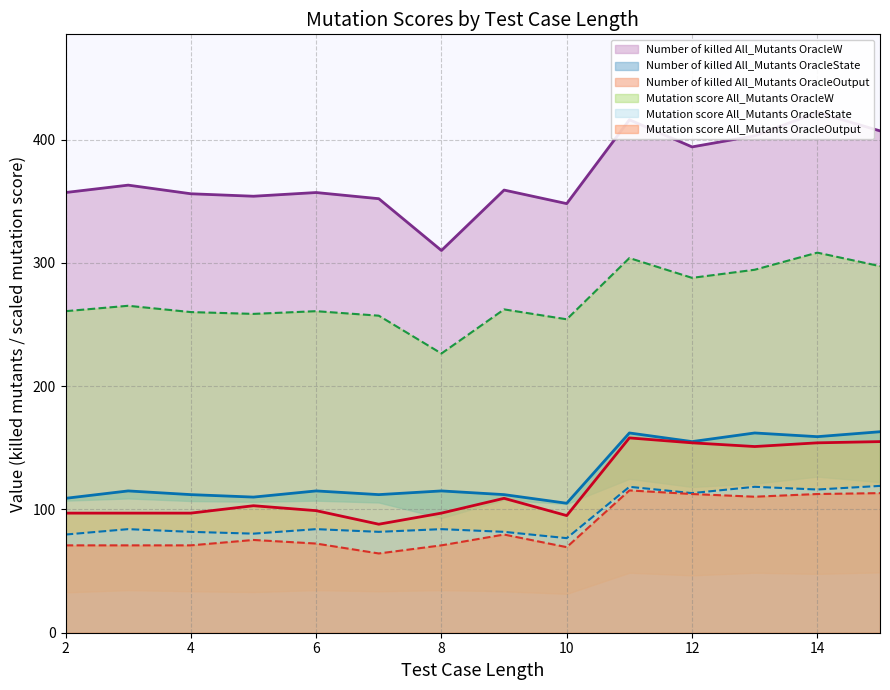

What is the spread (max minus min) of values at 4?

285.1